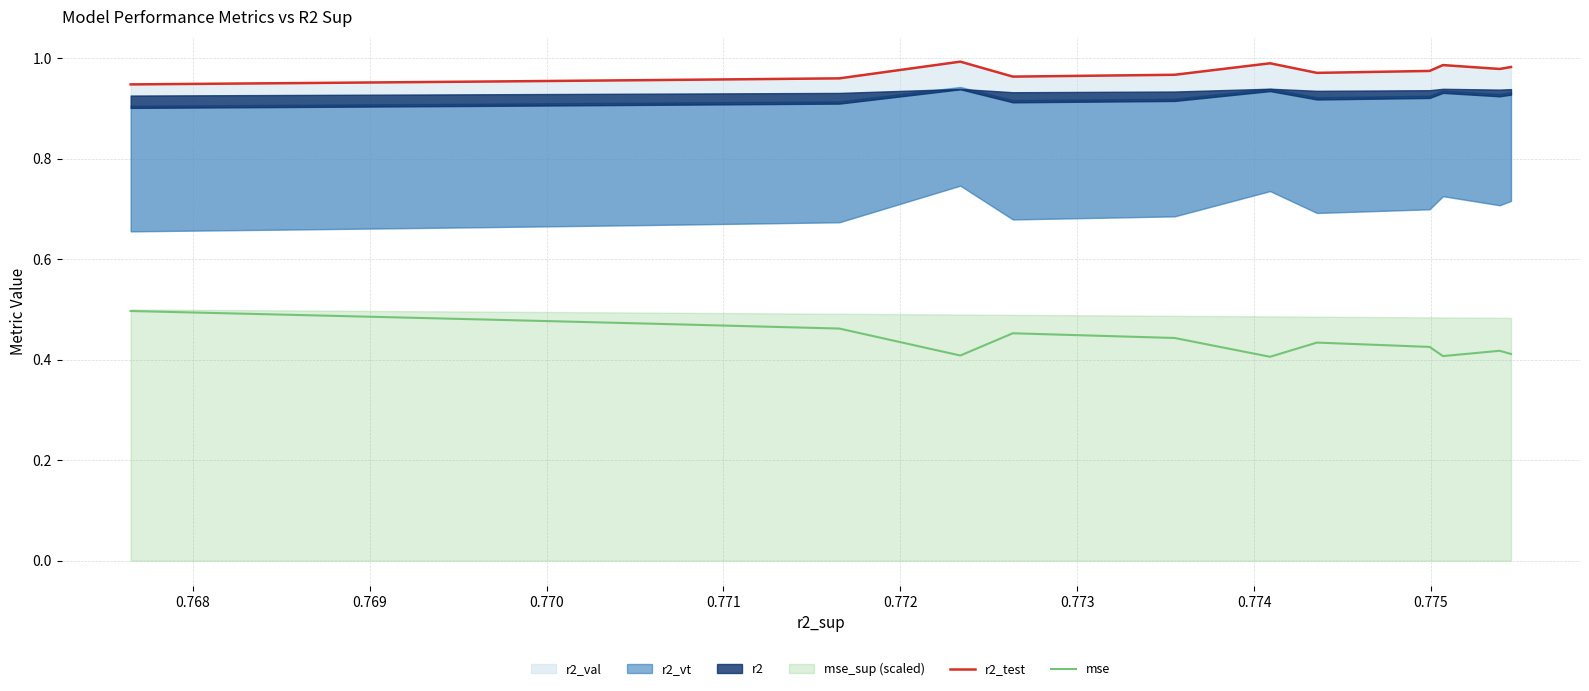

True or false: r2_test and mse cross at least once.

False